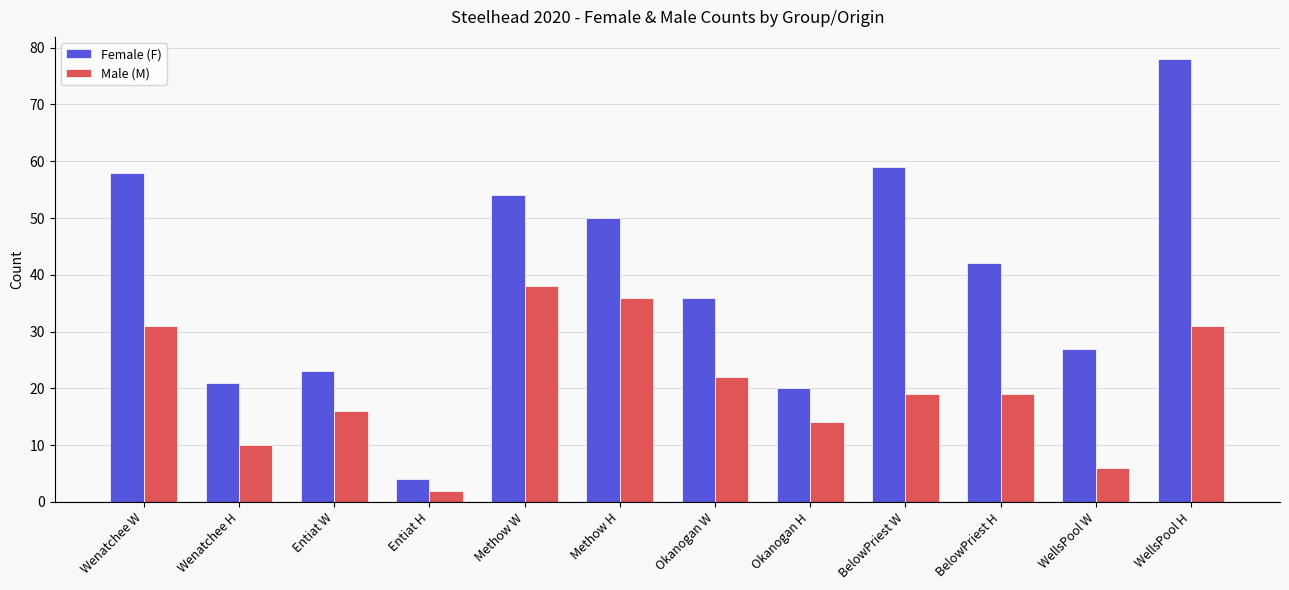

How many bars are there in total?

24